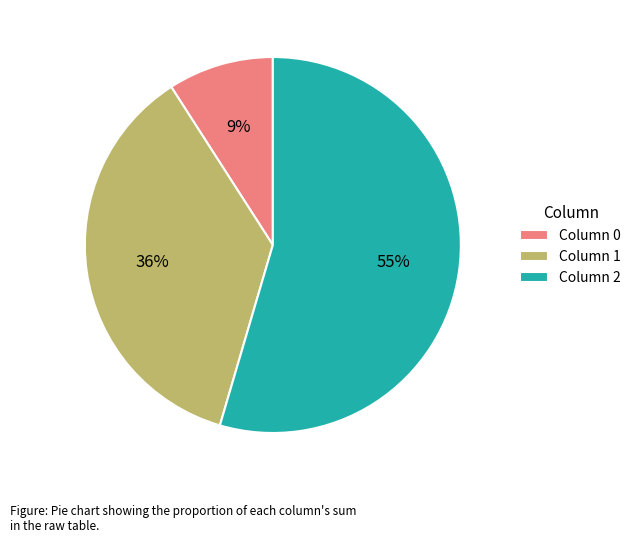

Do Column 1 and Column 2 together represent more than half of the pie?

Yes